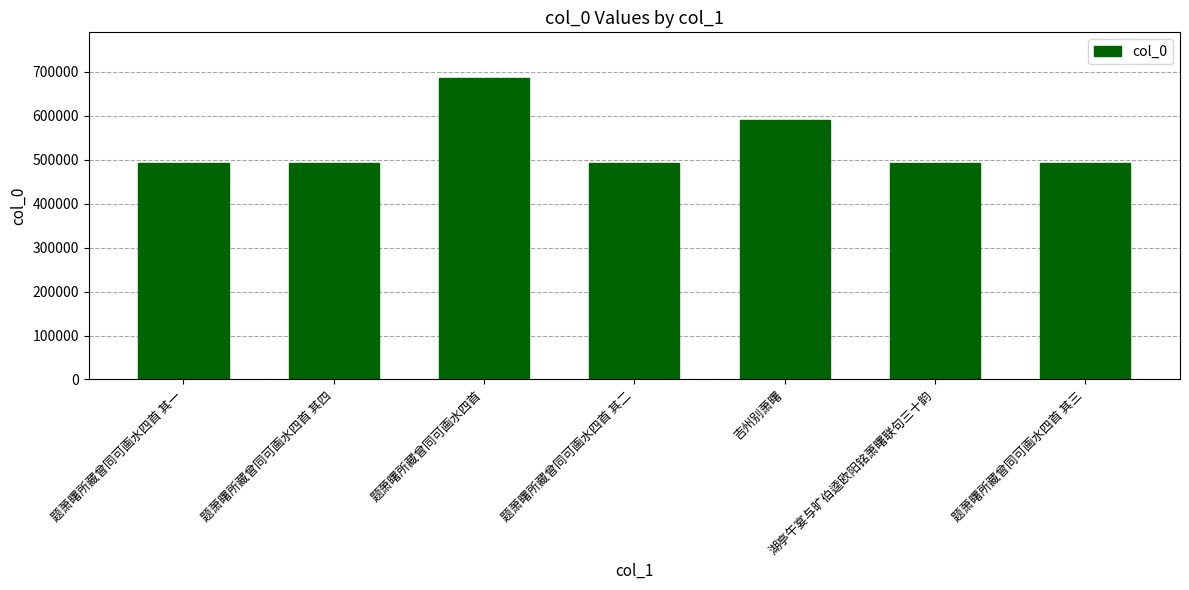

What value does the data have at 题萧曙所藏曾同可画水四首?

687070